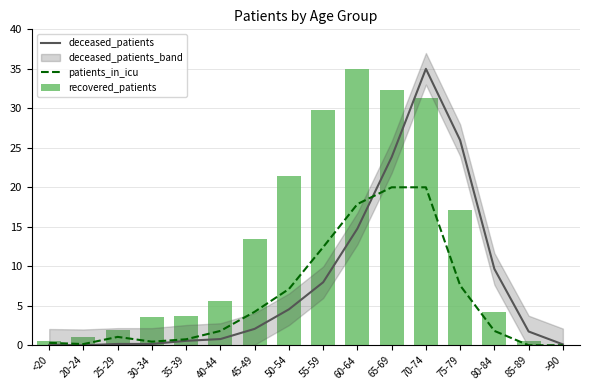

Rank the categories by recovered_patients value from lowest to highest.

>90, <20, 85-89, 20-24, 25-29, 30-34, 35-39, 80-84, 40-44, 45-49, 75-79, 50-54, 55-59, 70-74, 65-69, 60-64